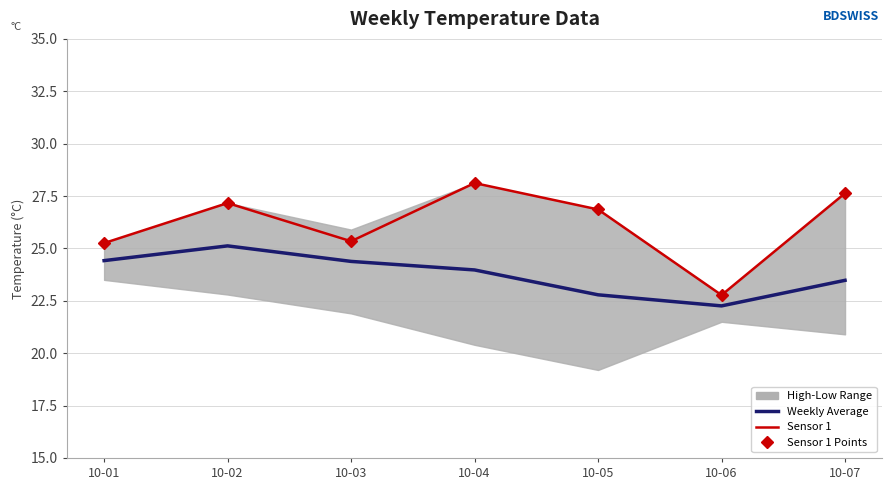

Rank the categories by Sensor 1 Points value from highest to lowest.

10-04, 10-07, 10-02, 10-05, 10-03, 10-01, 10-06